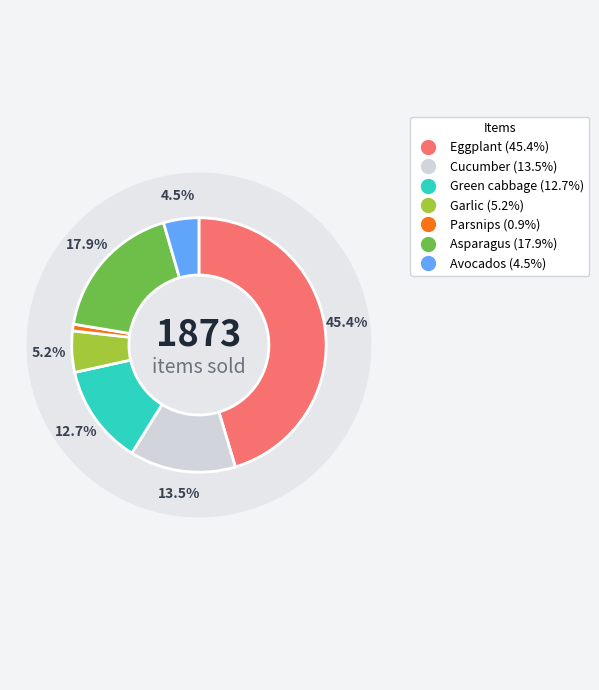

What is the change in value from Cucumber to Asparagus?

+83